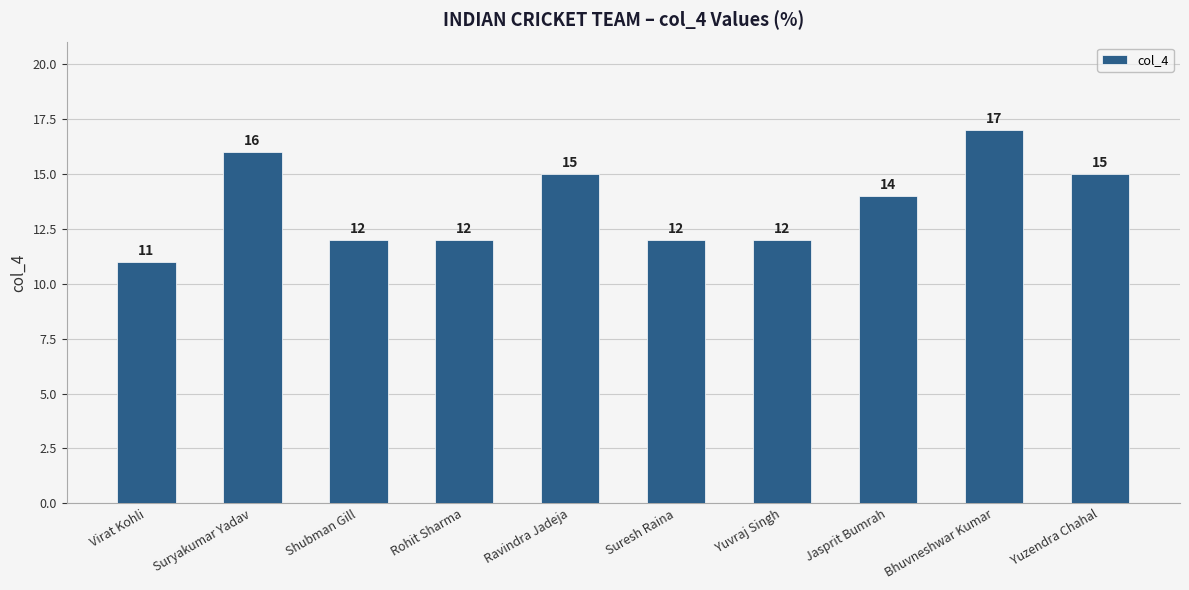

What is the smallest value displayed?

11